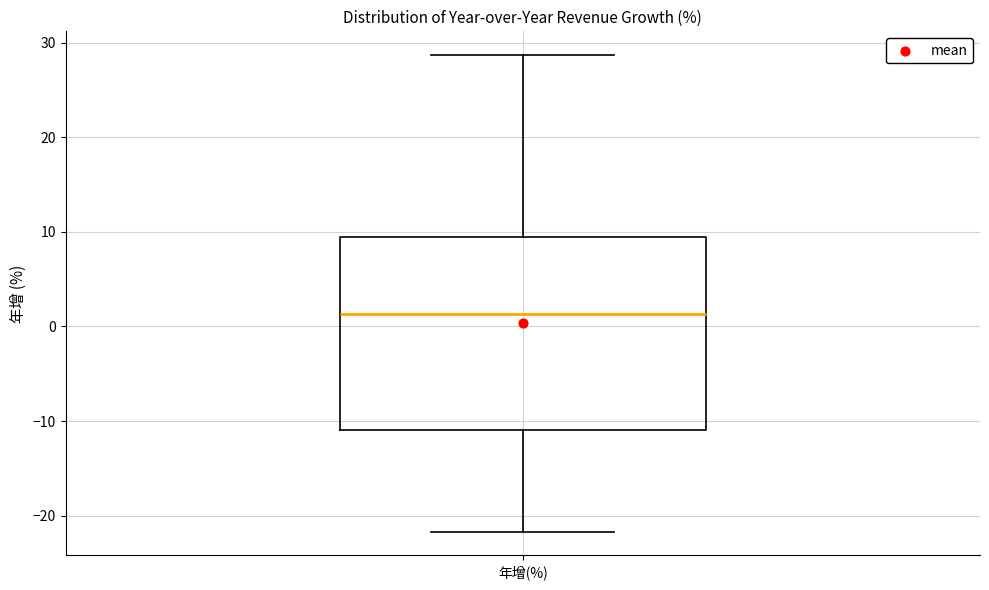

Read this box plot against the y-axis: the position of the median line, the range covered by the box, and the ends of both whiskers. The values are not printed on the chart, so give them approximately, as read against the axis.

median 1, box -11 to 9, whiskers -22 to 29